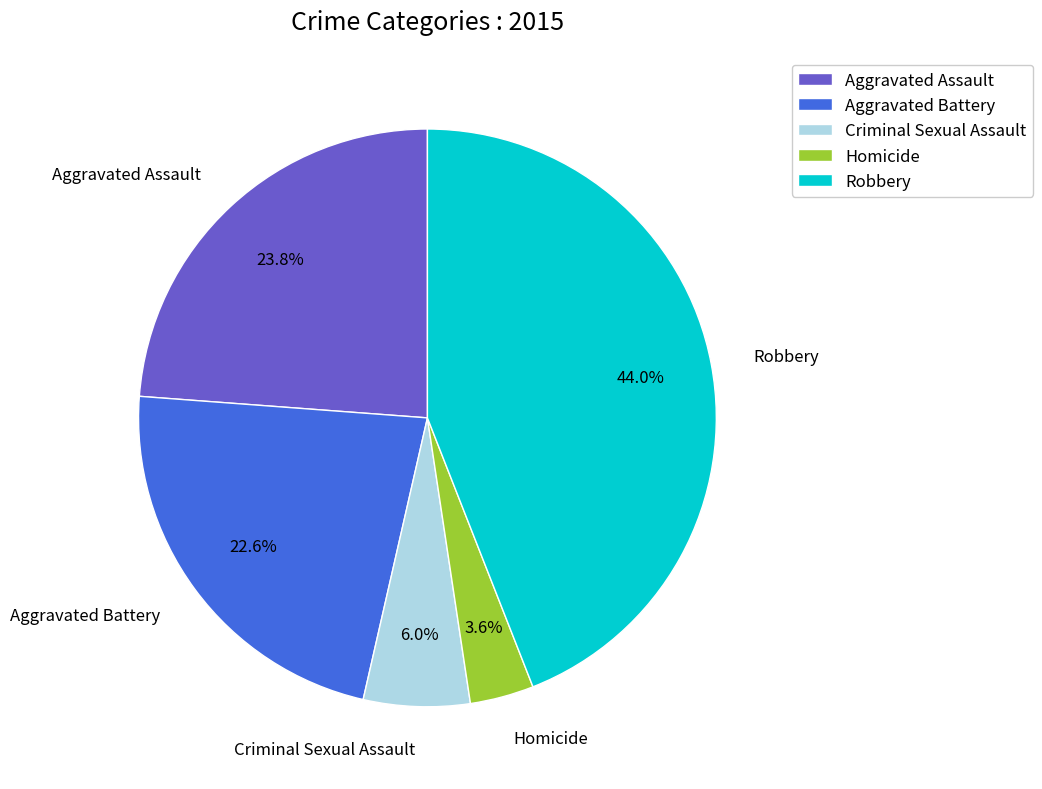

The Aggravated Assault slice represents 35% of the pie. True or false?

False